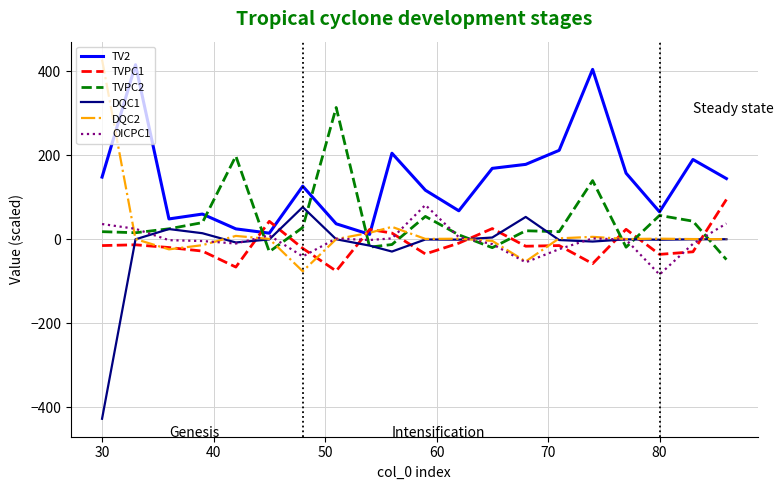

Which series has the largest total across all categories?

TV2